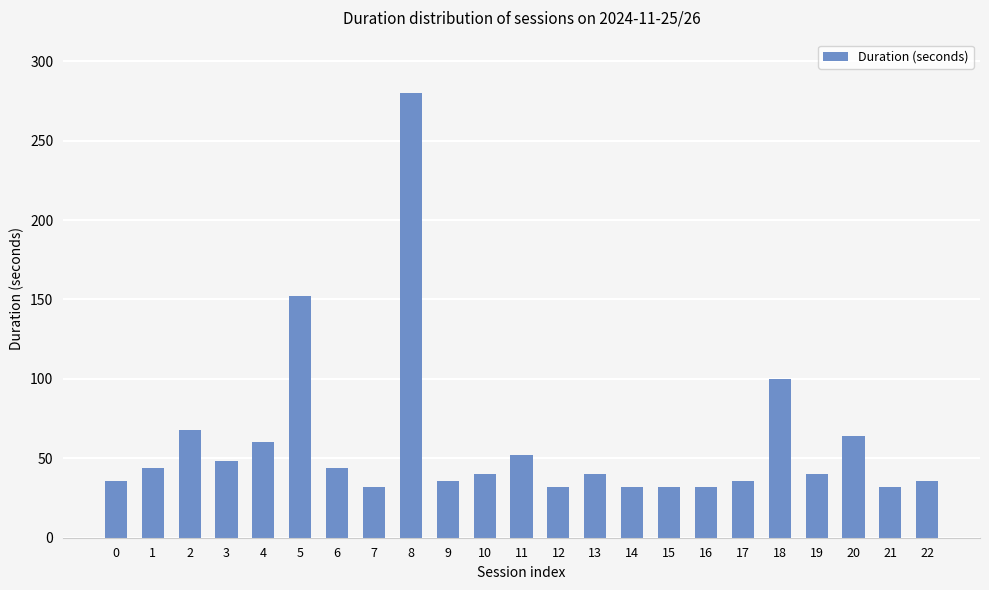

How many distinct data groups are displayed?

1